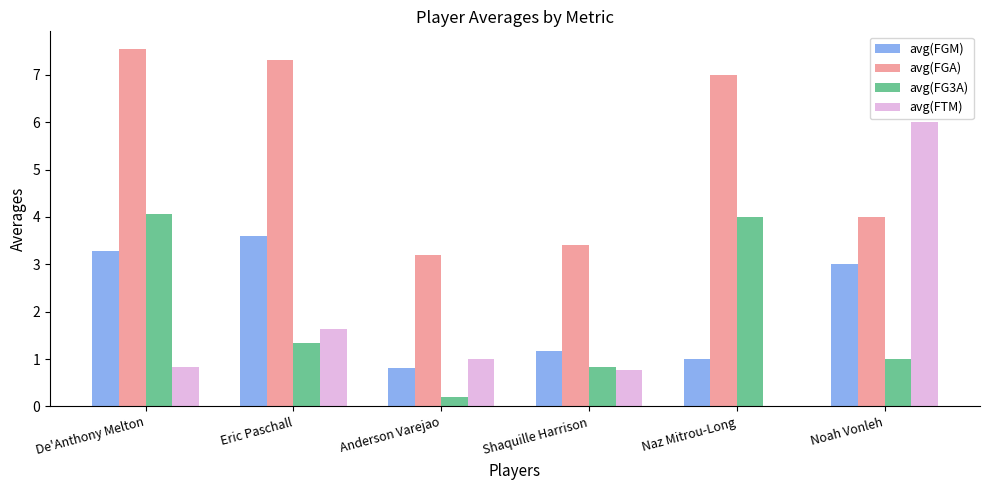

Is it true that avg(FGM) equals 4.9 at De'Anthony Melton?

False